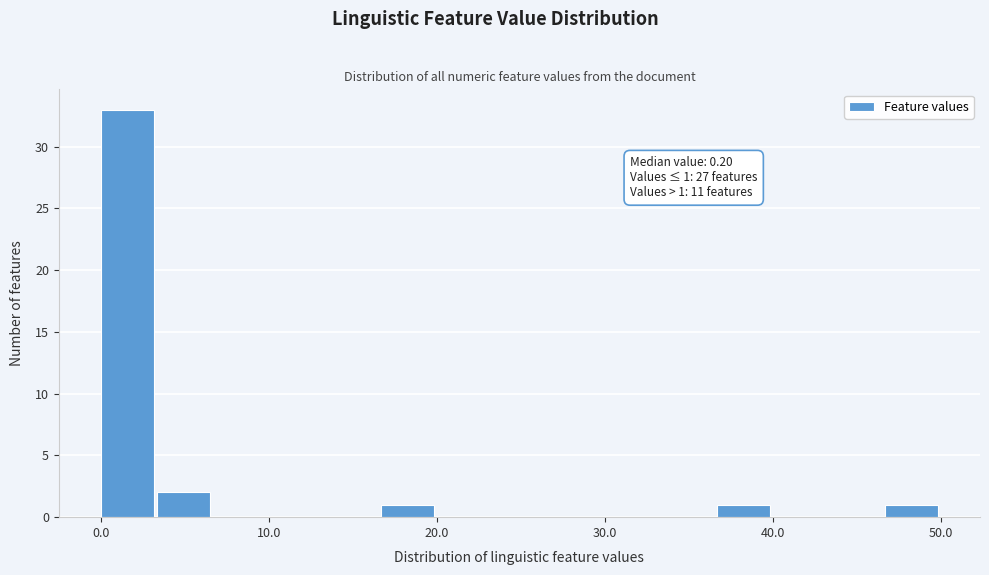

Around what value on the x-axis is the tallest bar? Give the approximate position of its centre, as read against the axis.

2